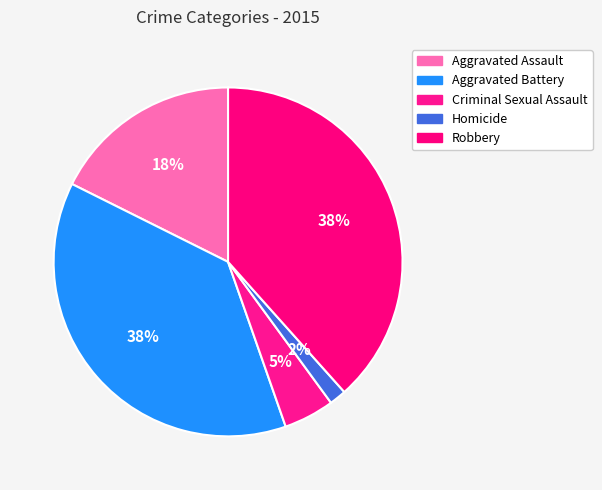

Approximately how many times larger is the value at Aggravated Battery compared to Robbery?

1.0